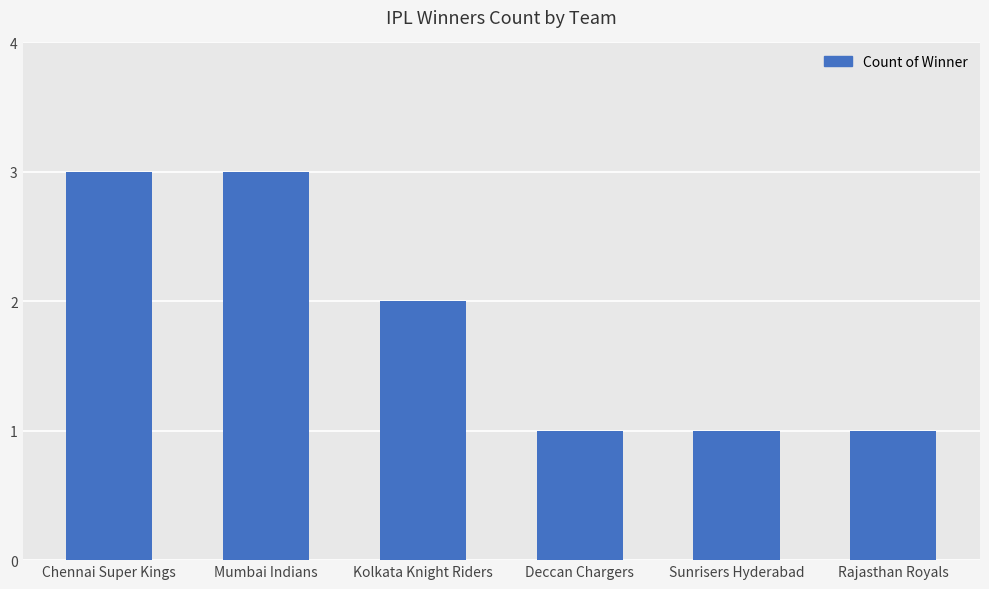

How many values are below 2?

3